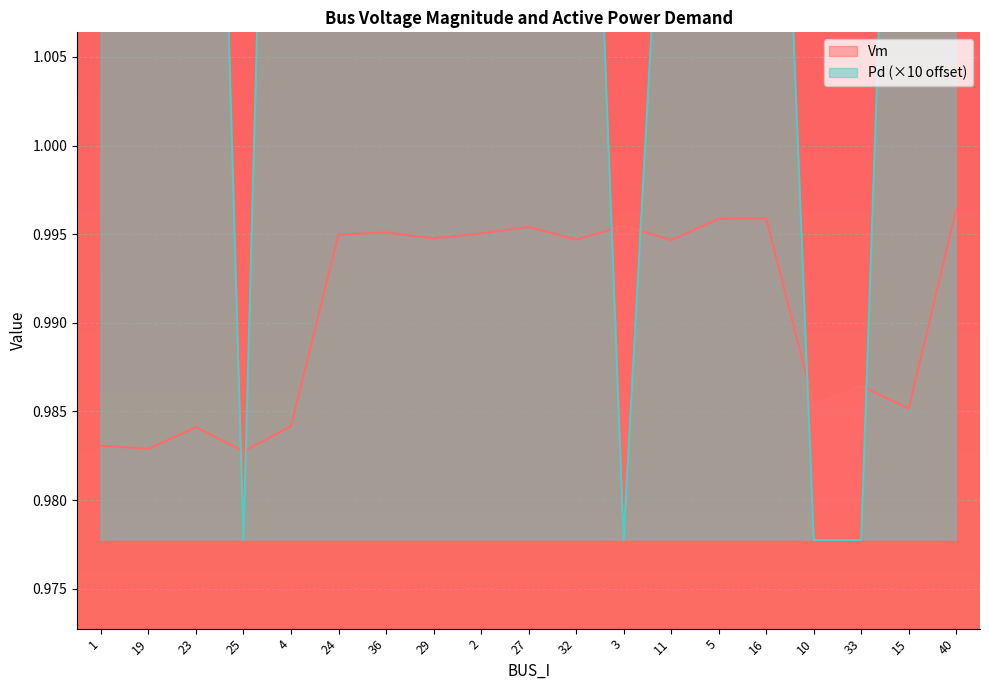

Count the Vm values in the range 0 to 1.

19